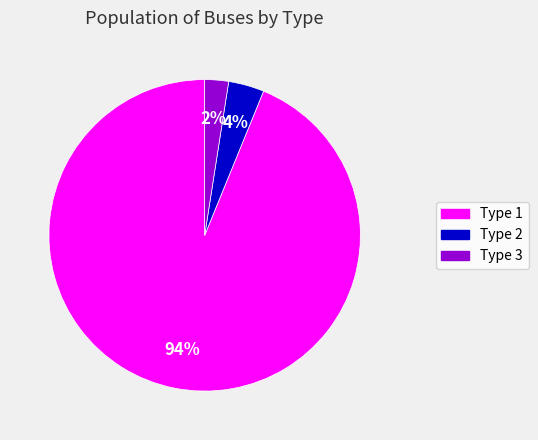

Rank the categories by value from lowest to highest.

Type 3, Type 2, Type 1